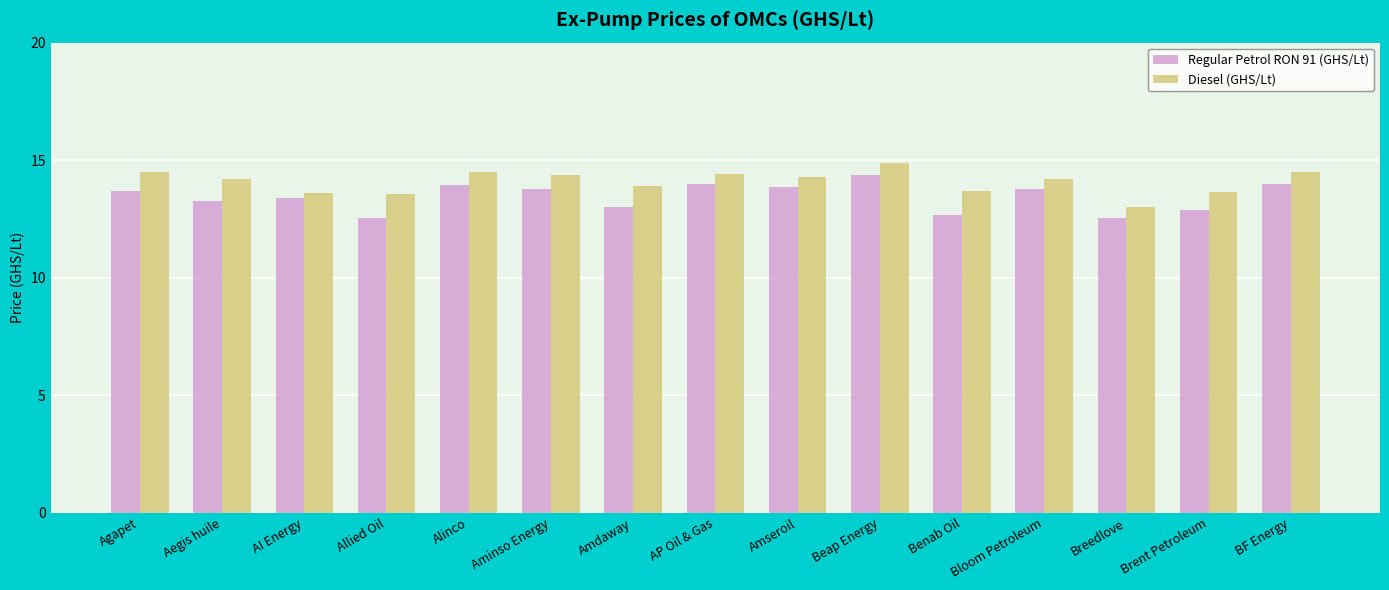

At which category is the sum across all series the highest?

Beap Energy